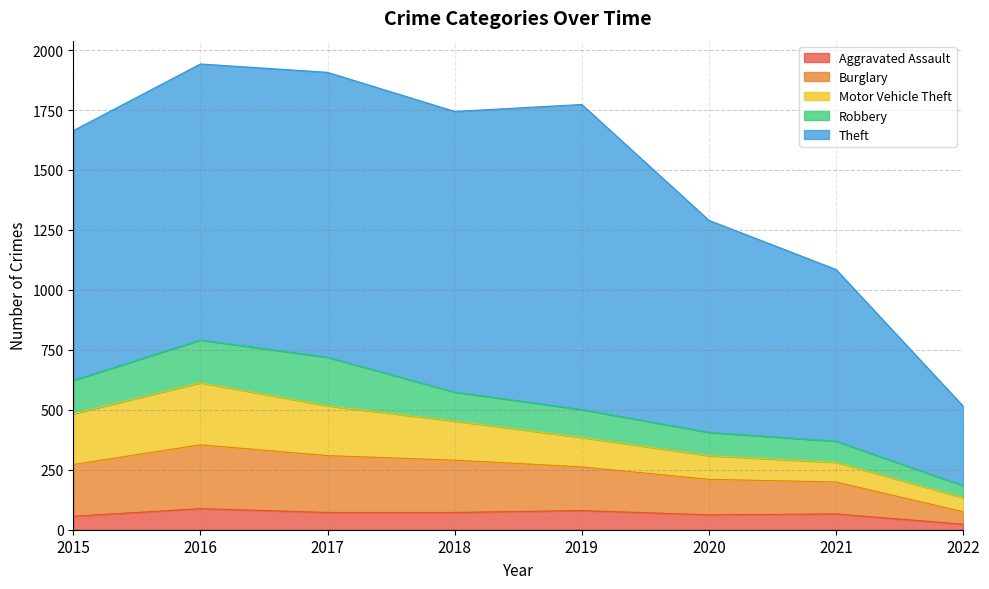

True or false: Robbery has a value of 15 at 2022.

False